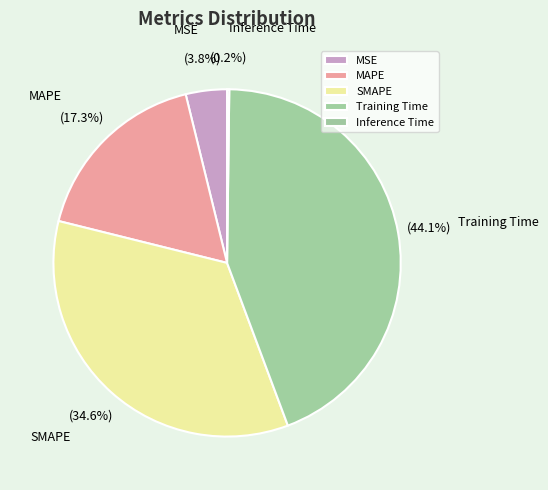

Do Training Time and SMAPE together represent more than half of the pie?

Yes